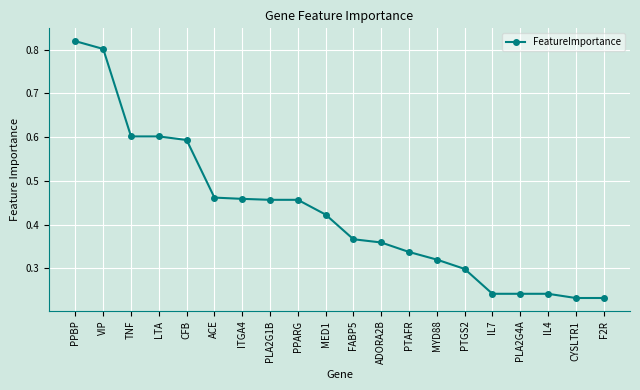

What is the label of the 17th point from the right?

LTA